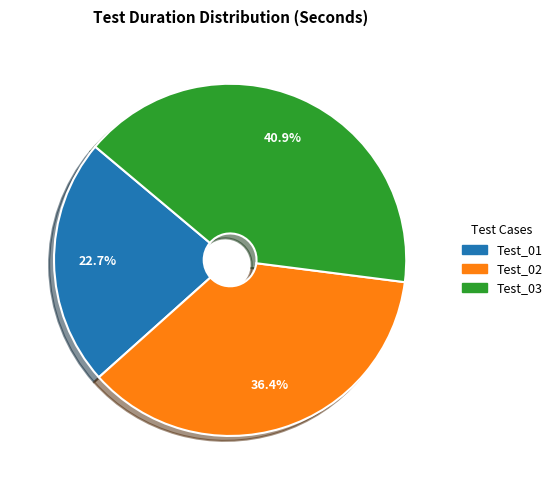

What is the largest slice in the pie chart?

Test_03